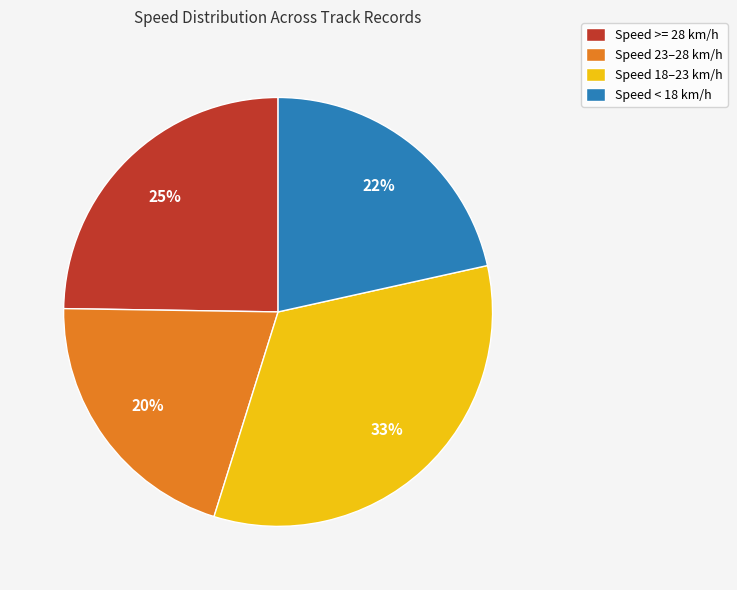

Approximately how many times larger is the value at Speed < 18 km/h compared to Speed >= 28 km/h?

0.9